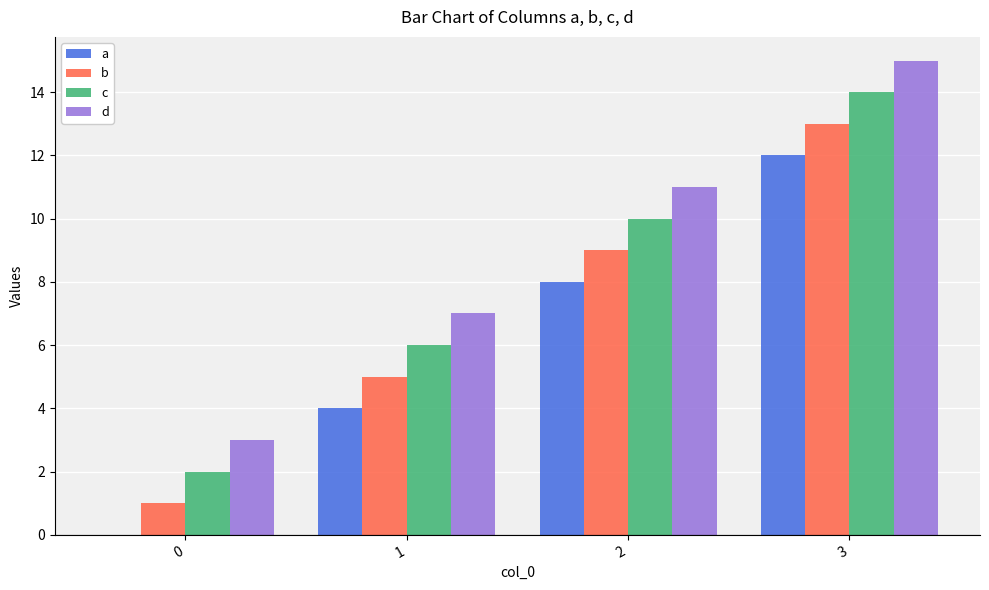

Reading left to right, transcribe all the data shown in this chart.

a: 0=0	1=4	2=8	3=12
b: 0=1	1=5	2=9	3=13
c: 0=2	1=6	2=10	3=14
d: 0=3	1=7	2=11	3=15